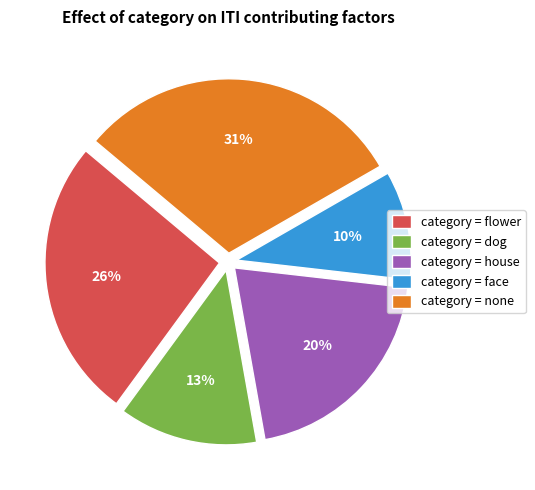

How many slices are in this pie chart?

5